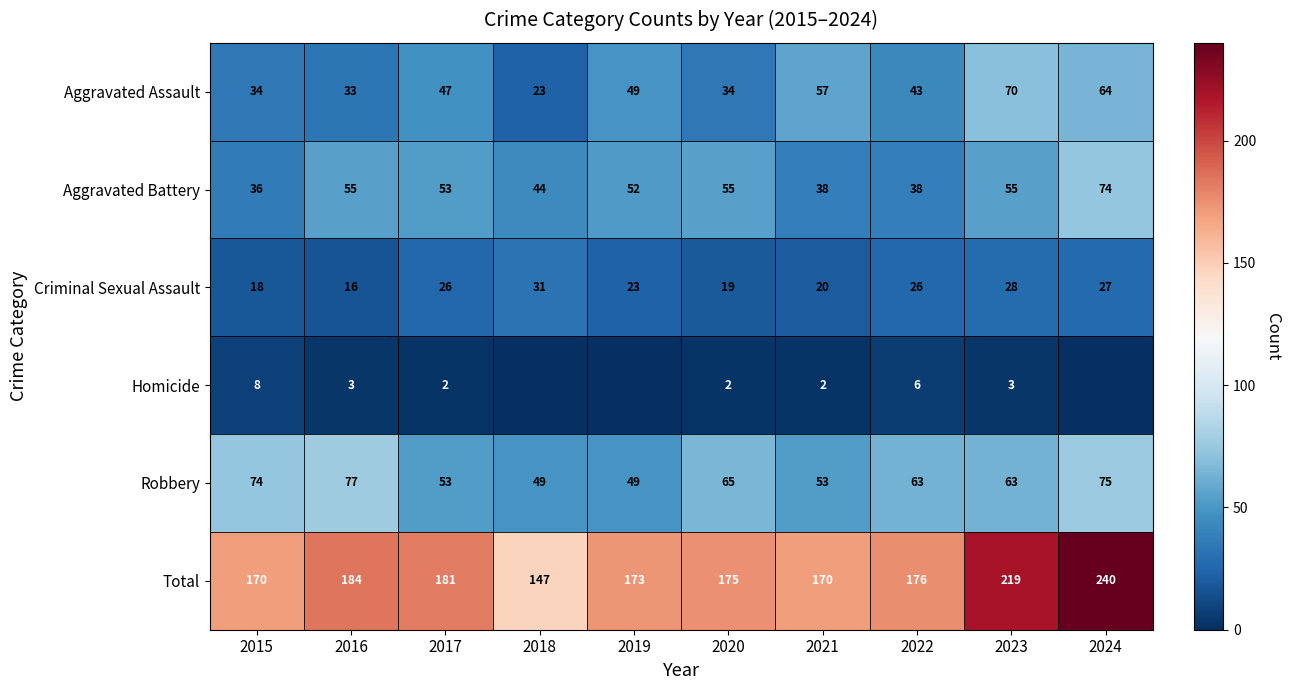

True or false: Robbery has a value of 64 at 2018.

False